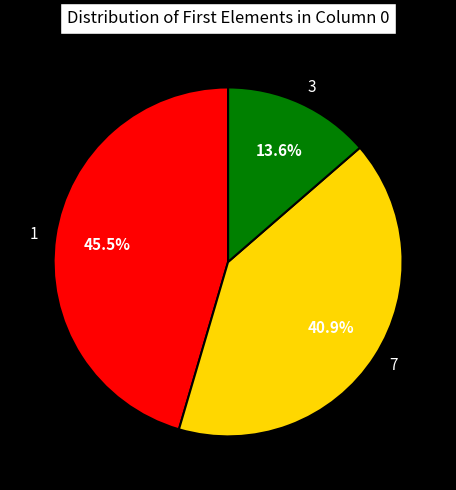

What is the ratio of the value at 3 to the value at 1?

0.3